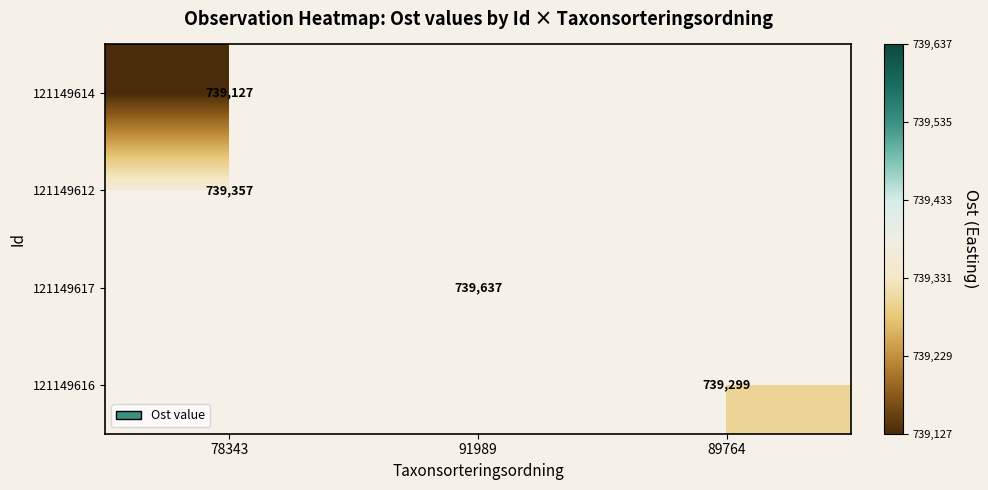

The 121149612 series shows 739357 at 78343. True or false?

True